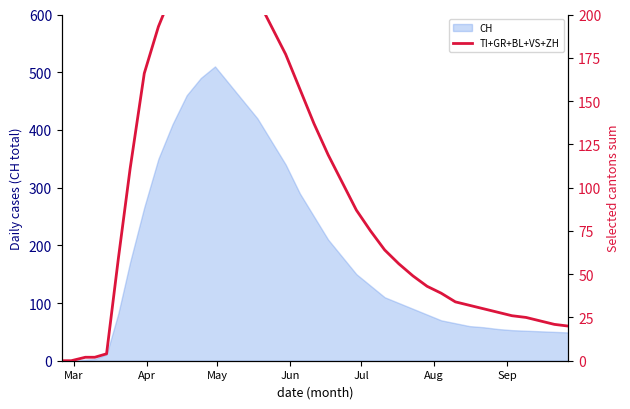

What is the highest value of the CH series?

510